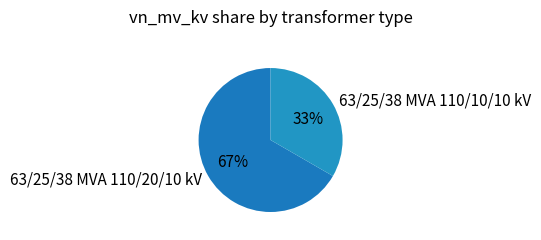

What is the ratio of the value at 63/25/38 MVA 110/20/10 kV to the value at 63/25/38 MVA 110/10/10 kV?

2.0